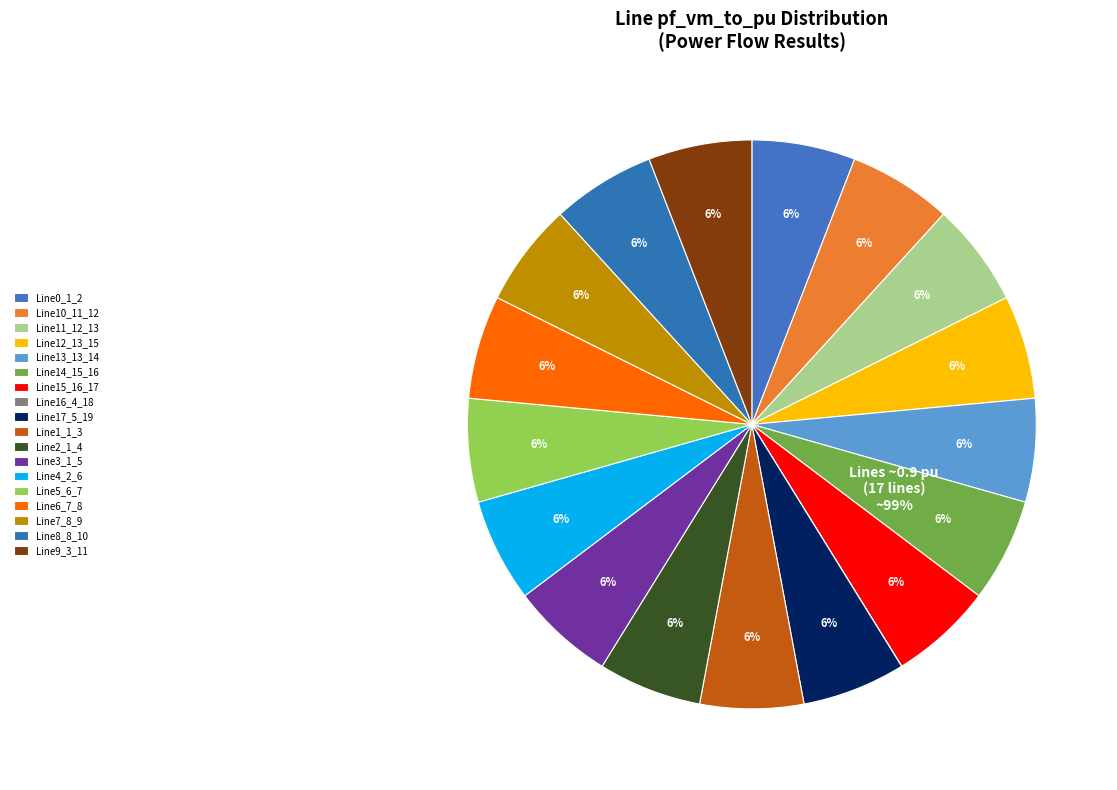

Is there any slice that represents more than half of the pie?

No